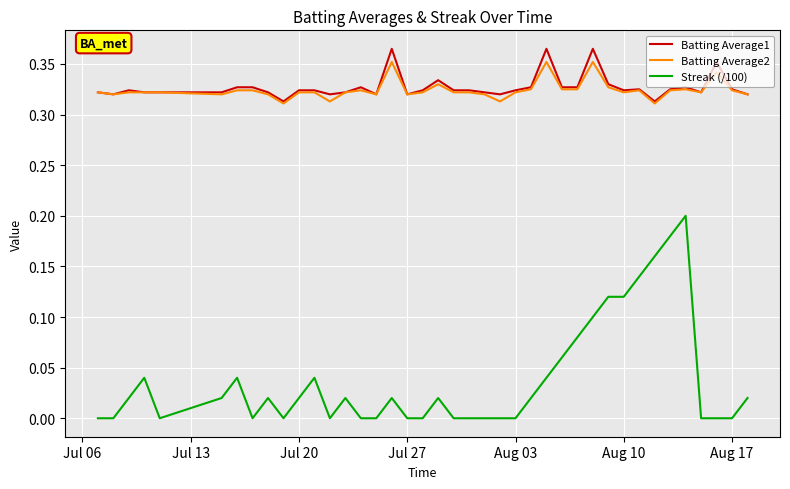

Does the chart have visible grid lines?

Yes